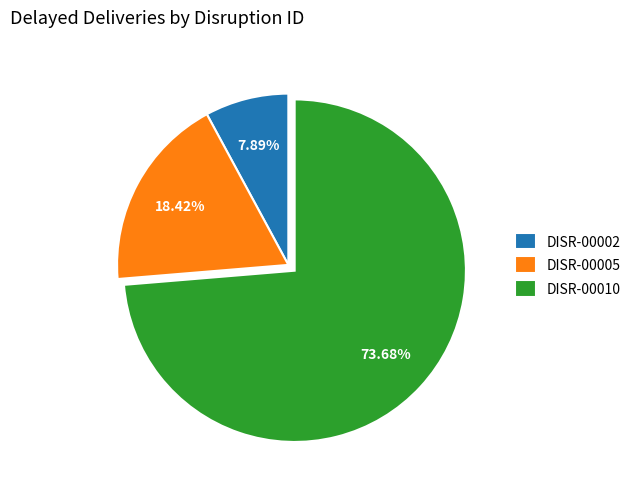

To the nearest percent, what percentage of the pie is DISR-00002?

8%